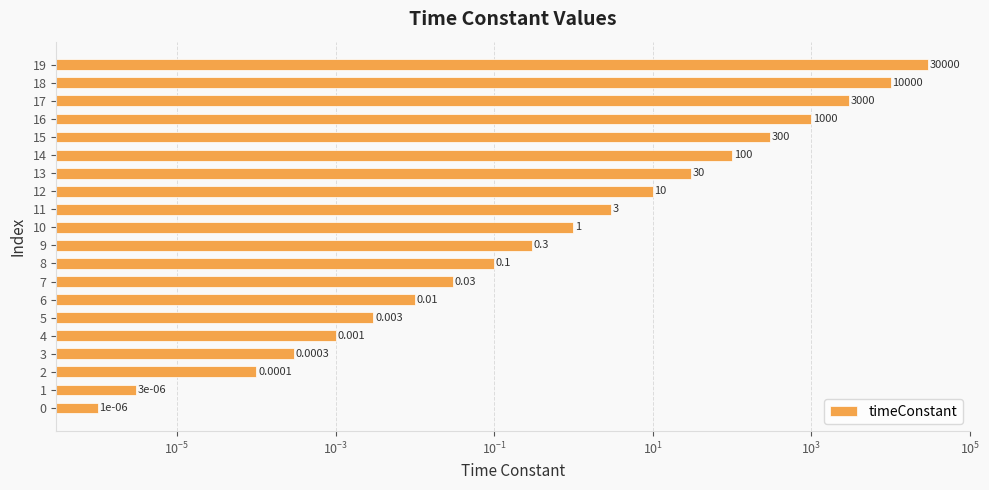

True or false: the data shows 0.0 at 2.

False